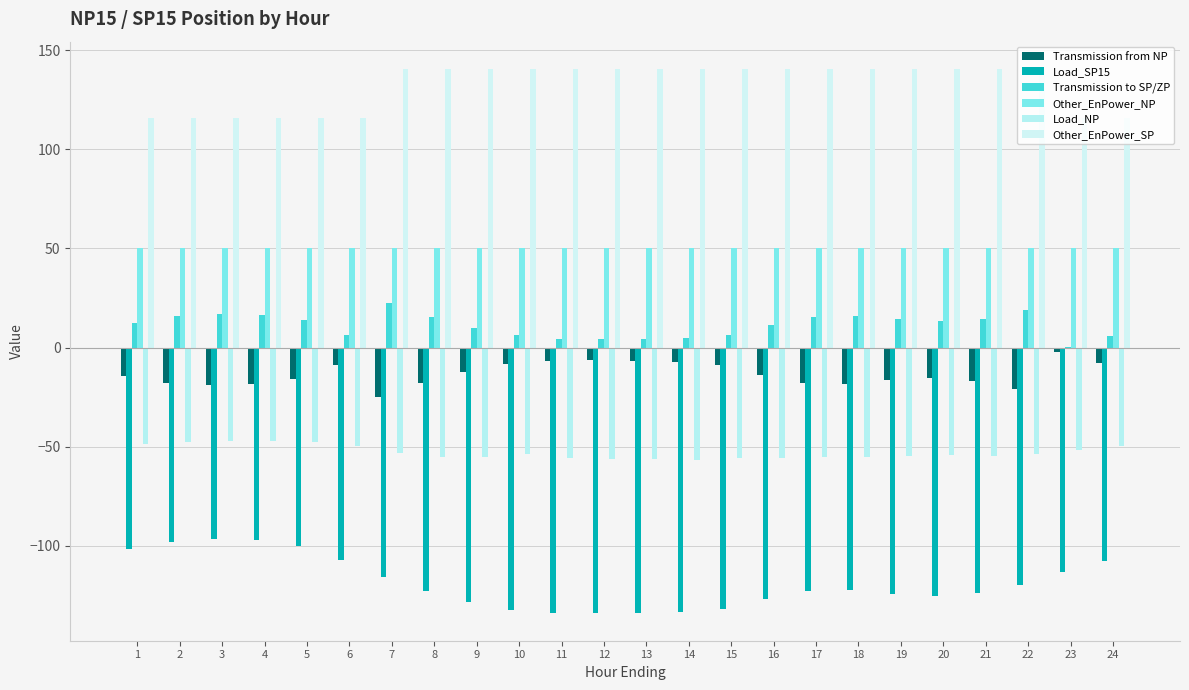

Which series has the largest total across all categories?

Other_EnPower_SP